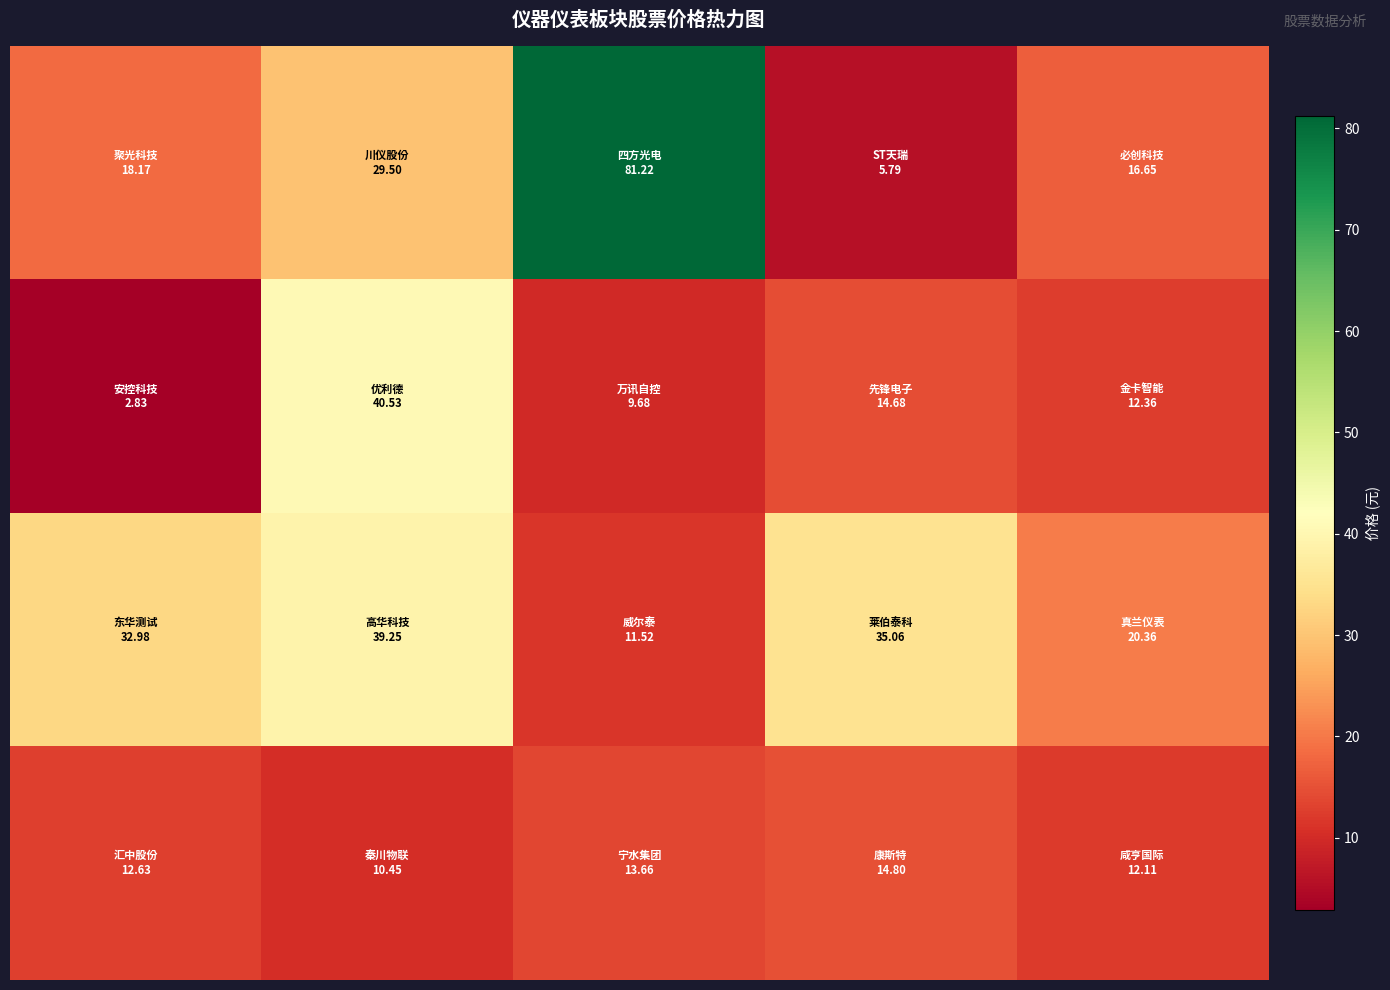

Reading left to right, list all the values displayed in this chart.

row_0: 0=18.2	1=29.5	2=81.2	3=5.8	4=16.6
row_1: 0=2.8	1=40.5	2=9.7	3=14.7	4=12.4
row_2: 0=33.0	1=39.2	2=11.5	3=35.1	4=20.4
row_3: 0=12.6	1=10.4	2=13.7	3=14.8	4=12.1